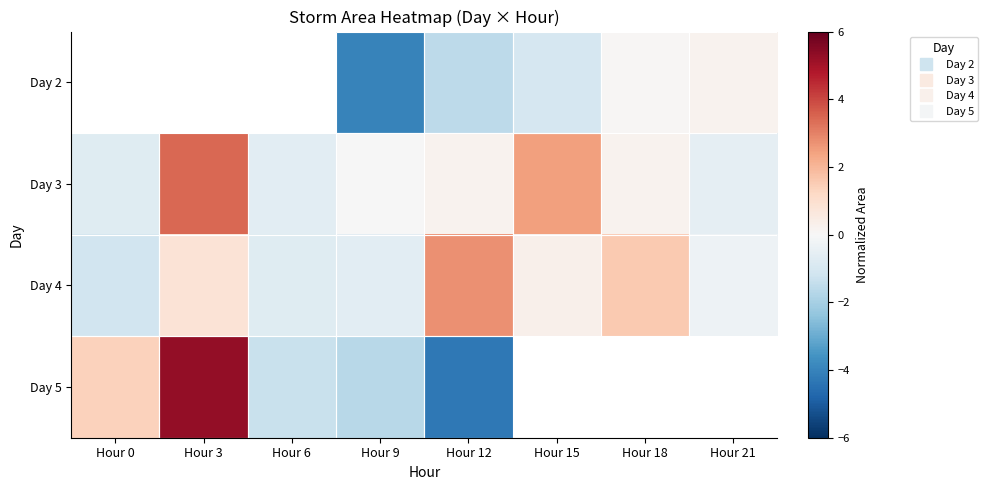

Which series has the largest total across all categories?

Day 3